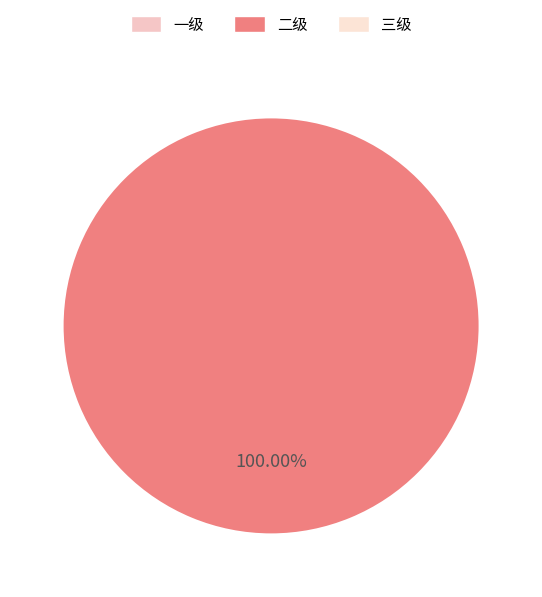

Does any single category account for the majority?

Yes